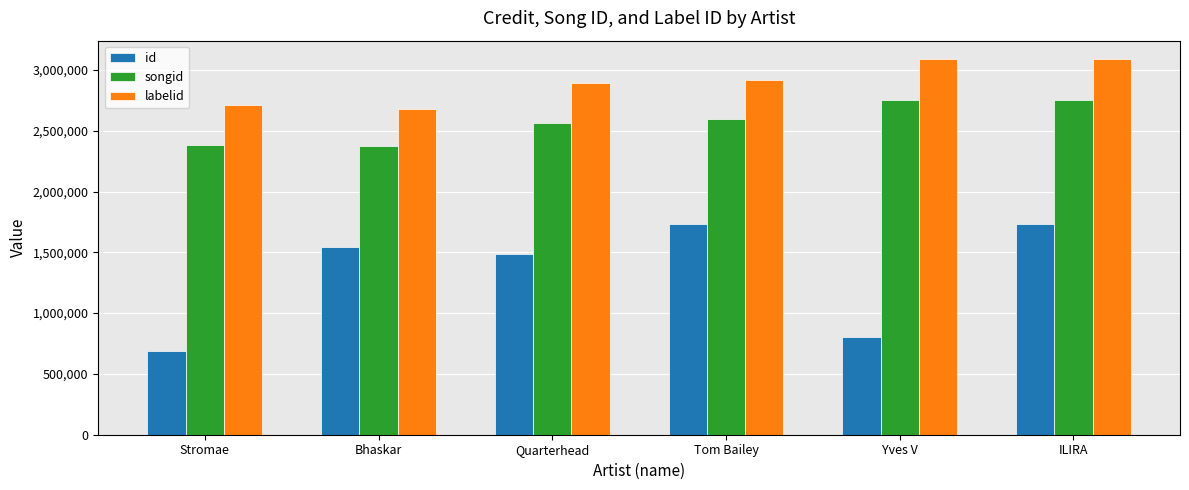

What are all the series names shown in the legend?

id, songid, labelid